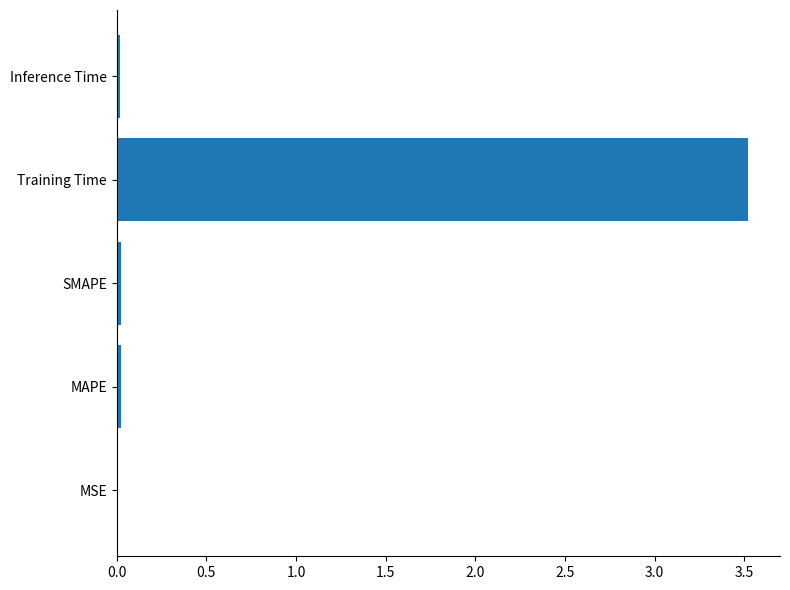

The value at Training Time is 6.3. True or false?

False